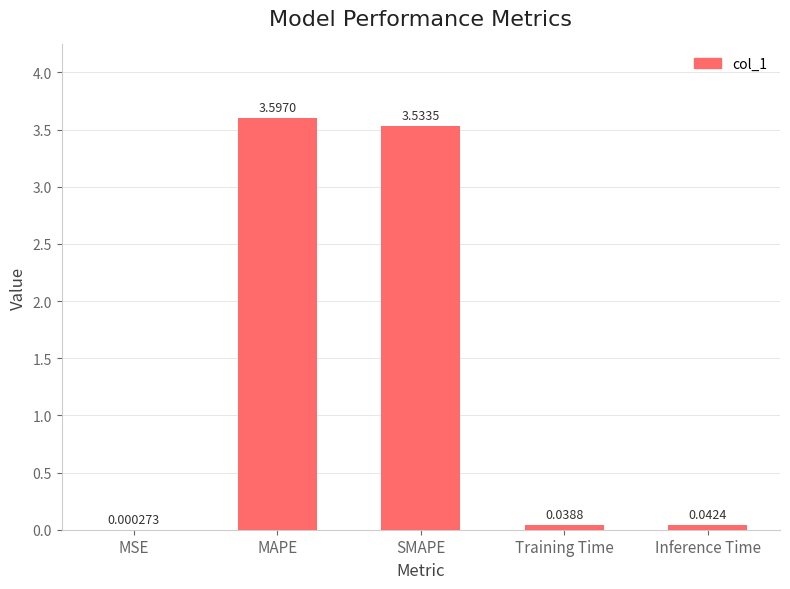

Between SMAPE and Inference Time, which is larger?

SMAPE